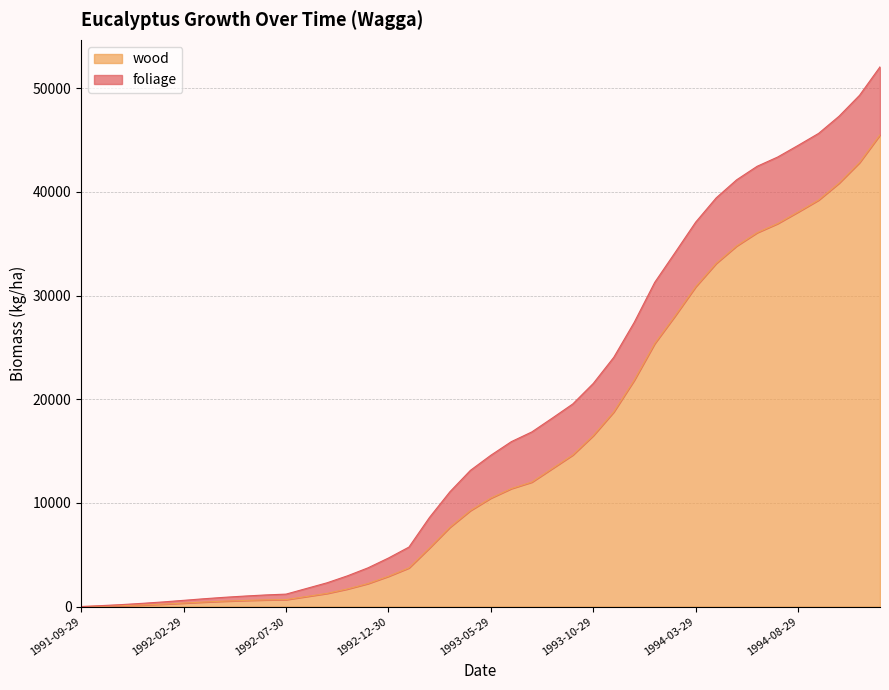

Does the chart have visible grid lines?

Yes